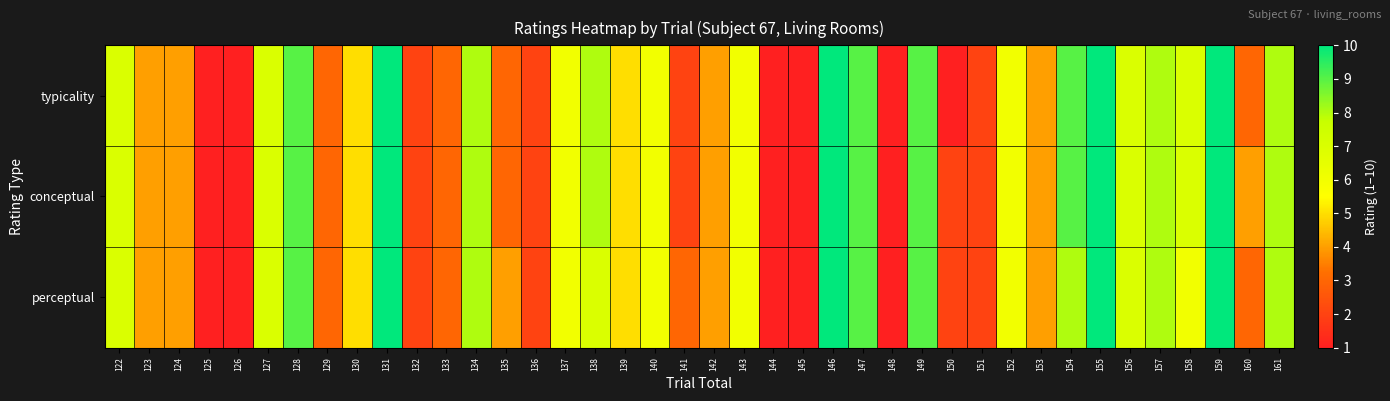

What is the total value across all series at 127?

21